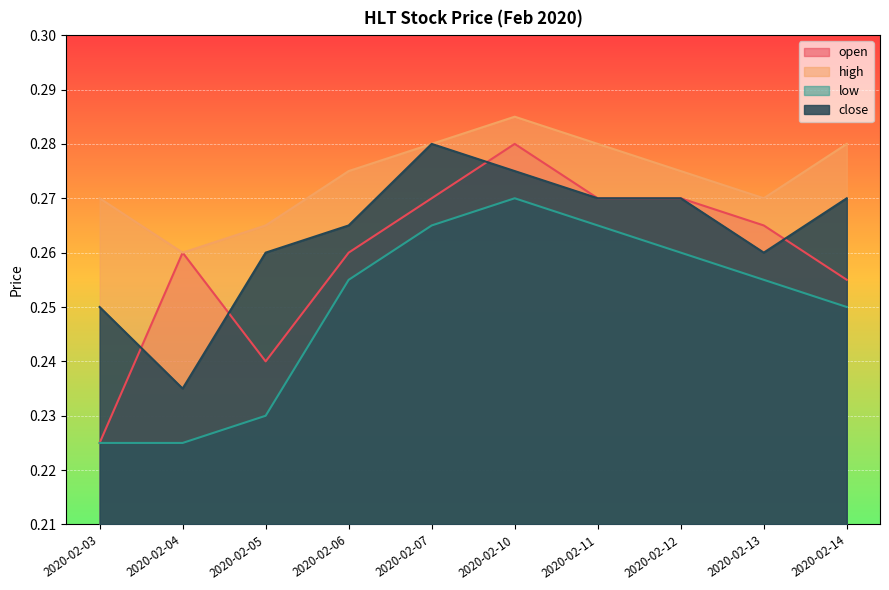

What is the maximum value for low?

0.3